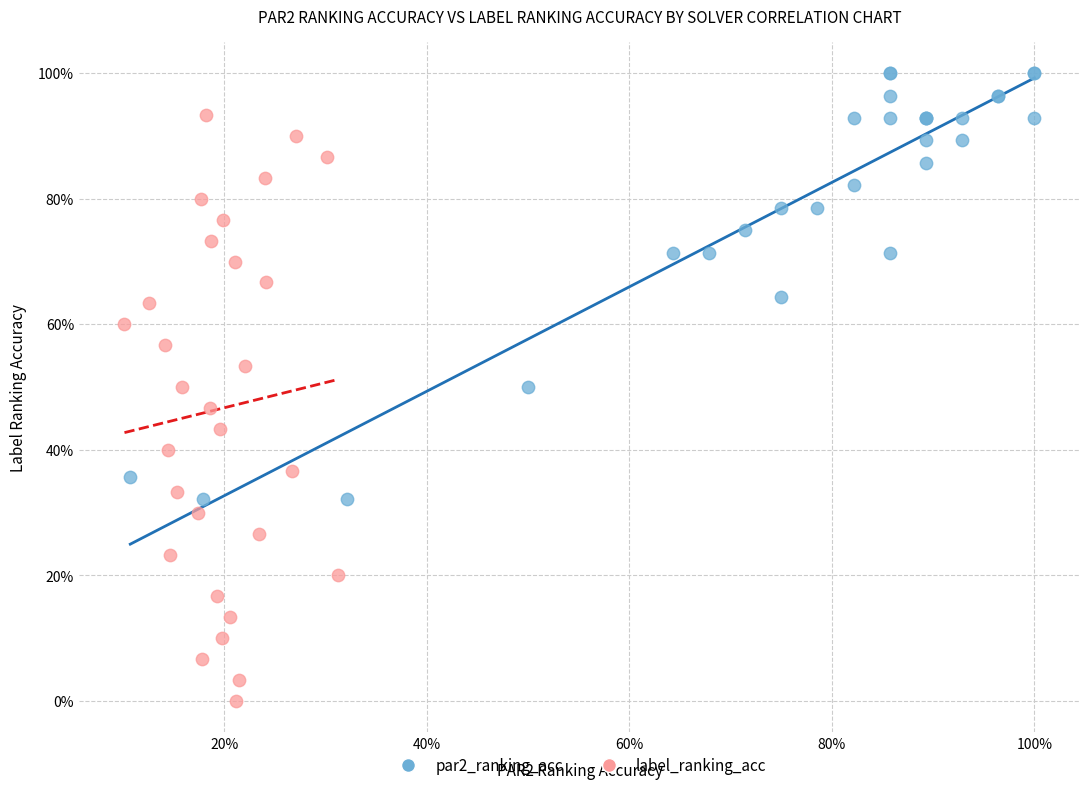

What are all the series names shown in the legend?

par2_ranking_acc, label_ranking_acc